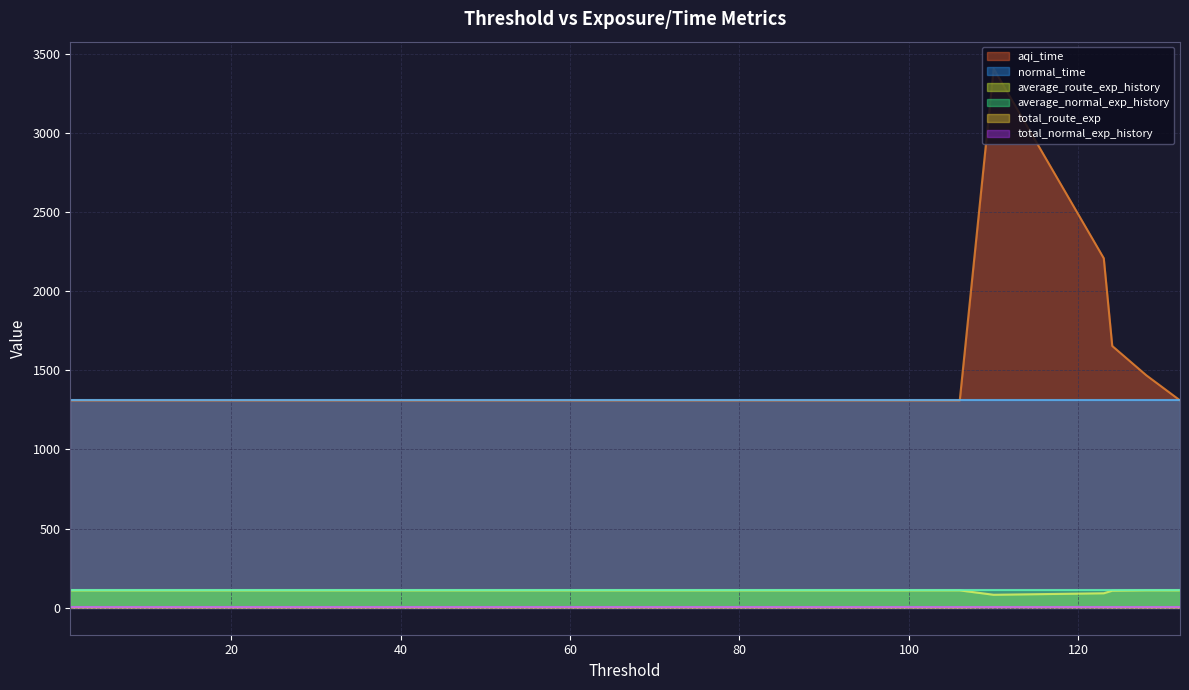

Which series has the largest total across all categories?

aqi_time